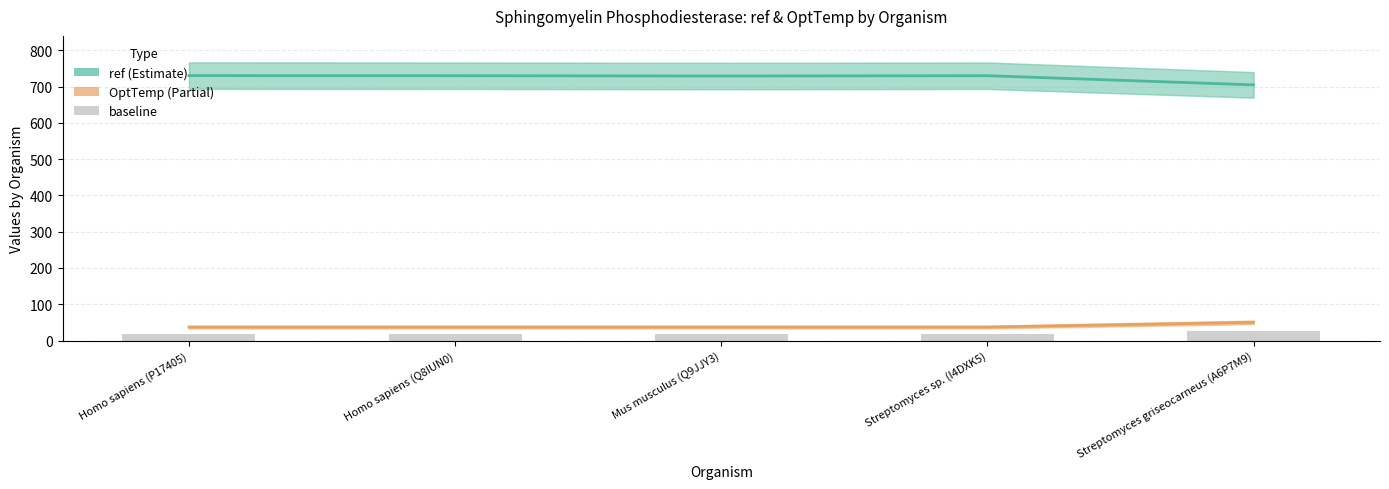

Rank the categories by ref value from lowest to highest.

Streptomyces griseocarneus (A6P7M9), Mus musculus (Q9JJY3), Homo sapiens (Q8IUN0), Streptomyces sp. (I4DXK5), Homo sapiens (P17405)